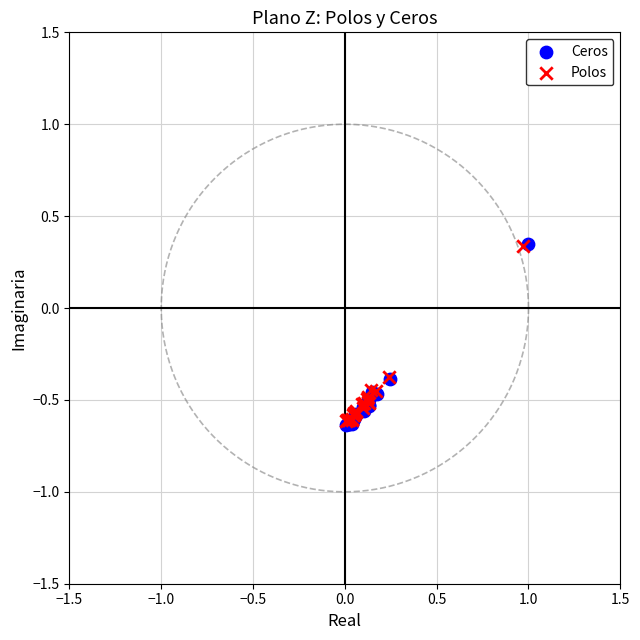

Which series has the widest spread of Y values?

Ceros